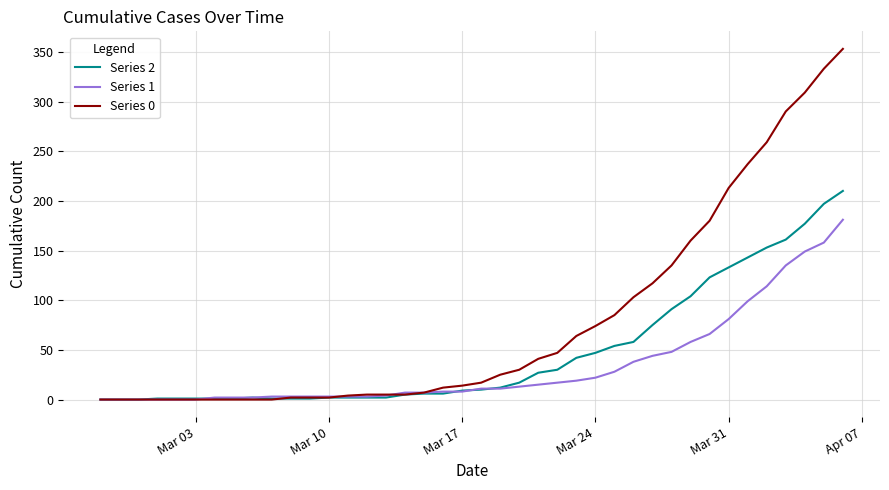

List the series in order of their overall mean, lowest first.

Series 1, Series 2, Series 0